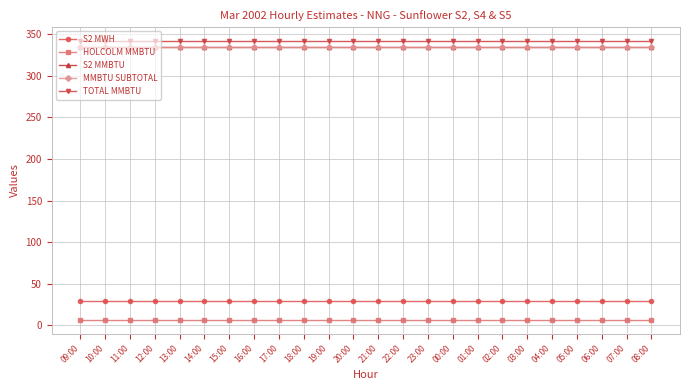

Does the chart have visible grid lines?

Yes